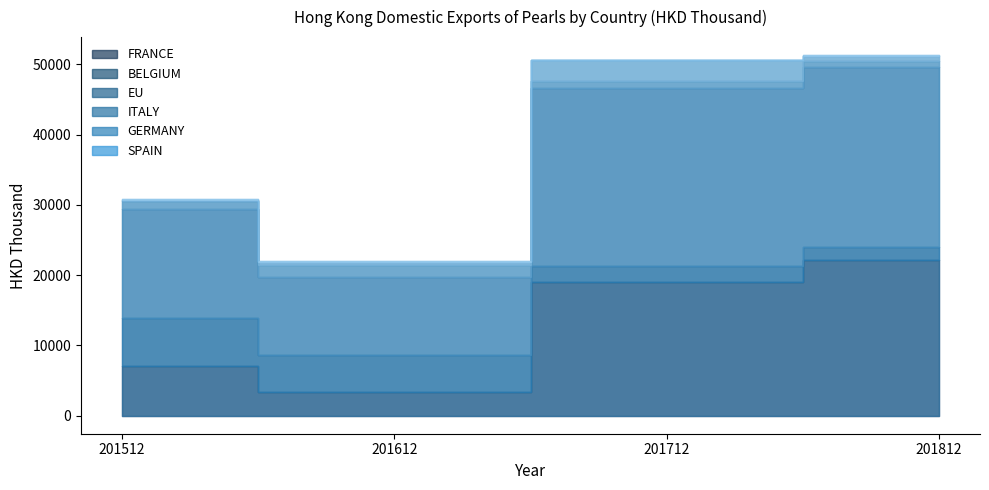

True or false: BELGIUM has a value of 2276.6 at 201712.

True